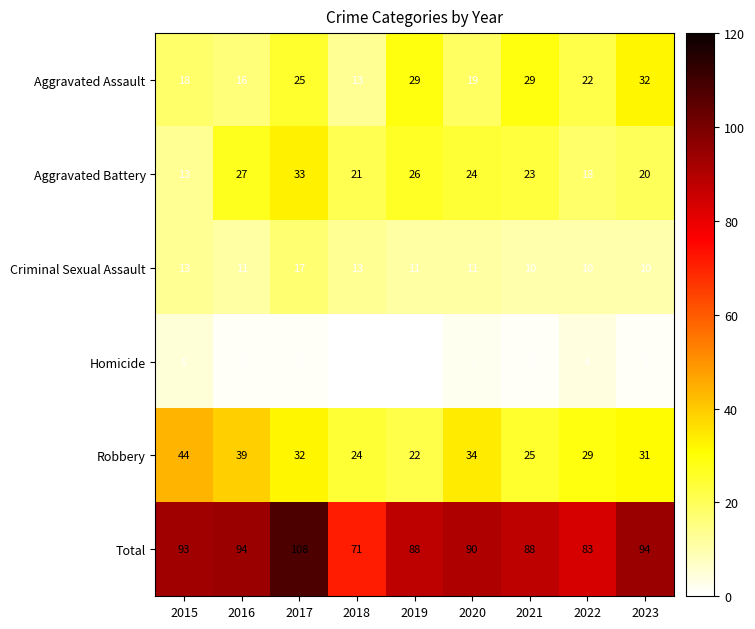

What is the difference between the highest and lowest values at 2015?

88